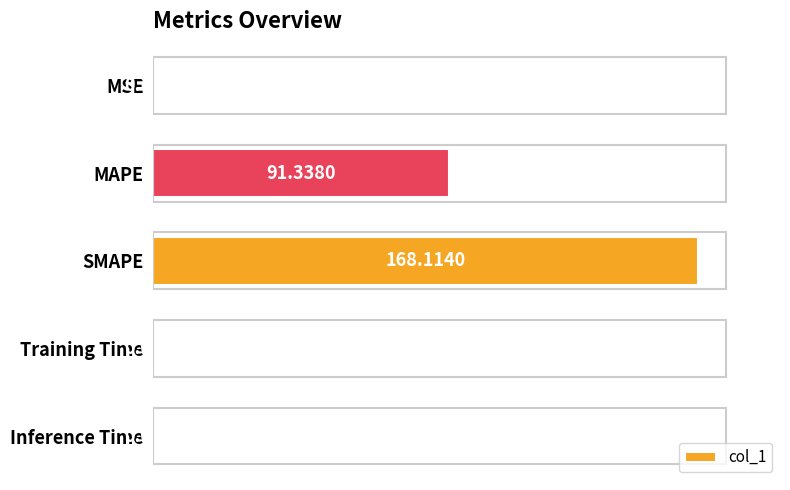

At which label is the value closest to 84?

MAPE